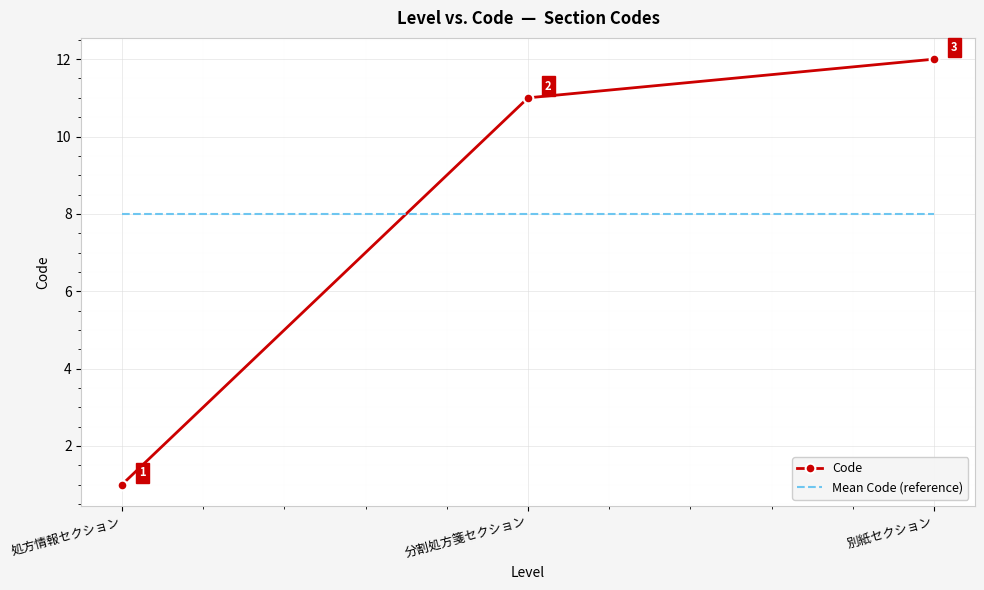

Reading right to left, transcribe all the data shown in this chart.

Code: 12	11	1
Mean Code (reference): 8	8	8